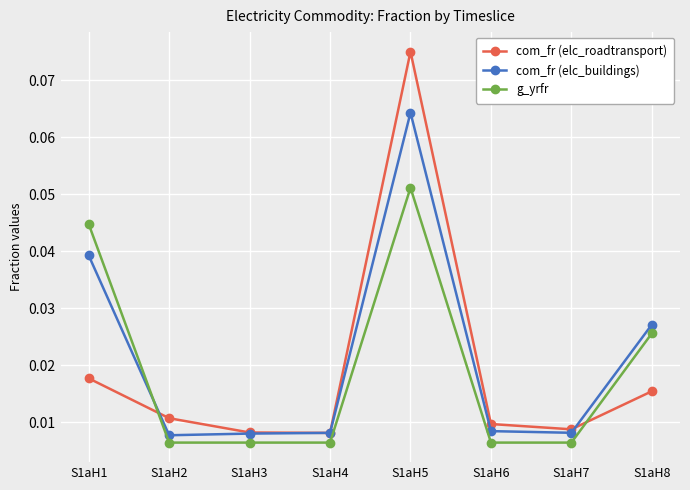

Where is the first local maximum for com_fr (elc_roadtransport)?

S1aH5